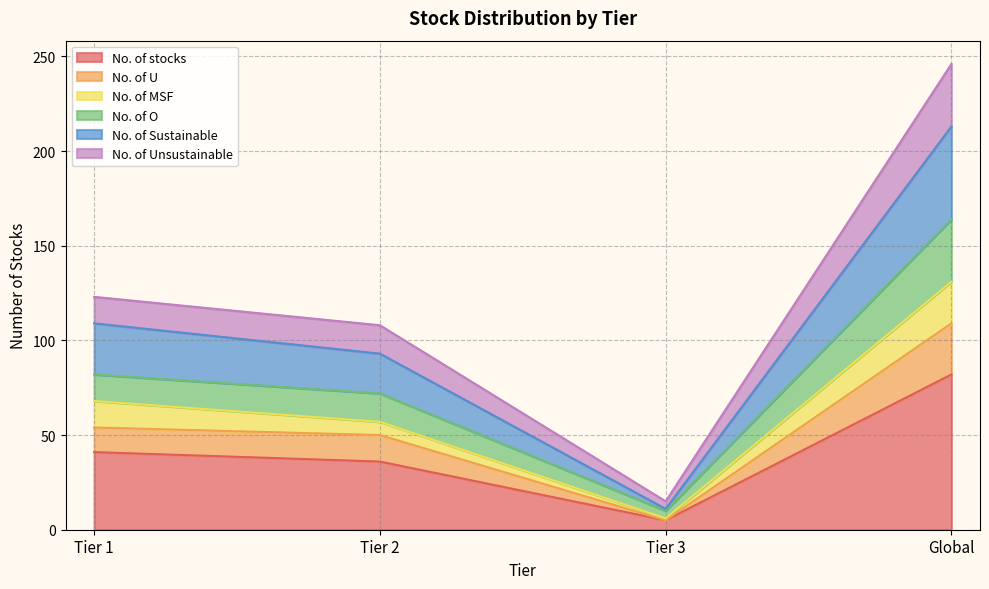

Which category has the highest value across all series?

Global